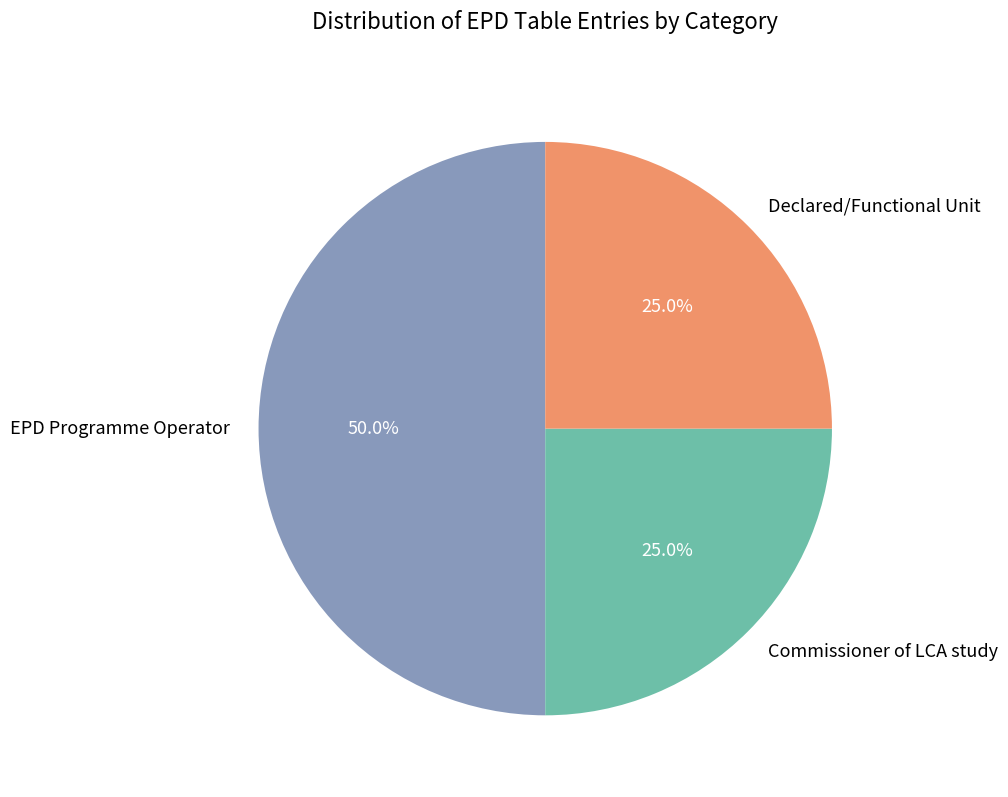

To the nearest percent, what is the difference between the largest and smallest slice percentages?

25%